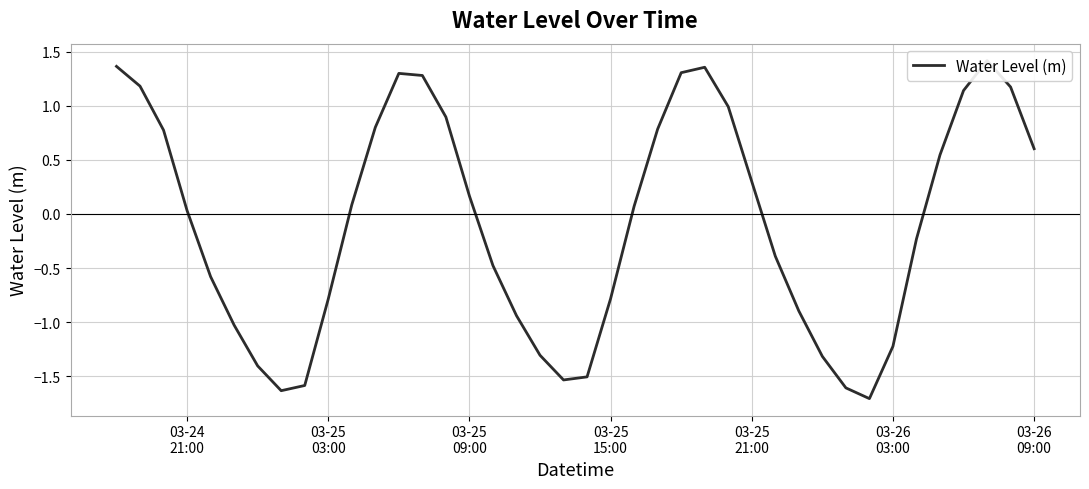

How many interior local peaks (higher than both neighbors) does the data have?

3